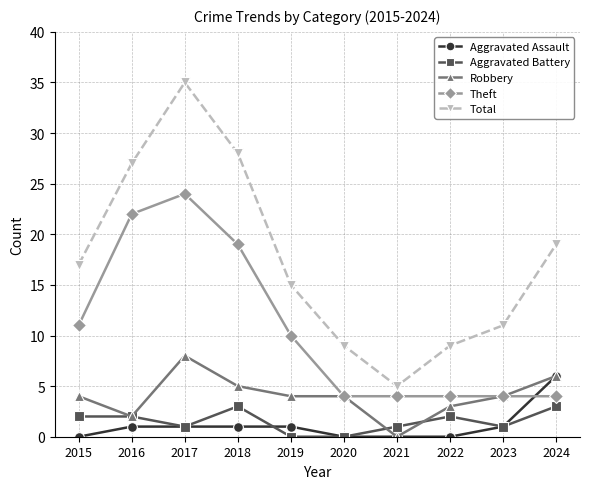

What is the difference between the highest and lowest values at 2015?

17